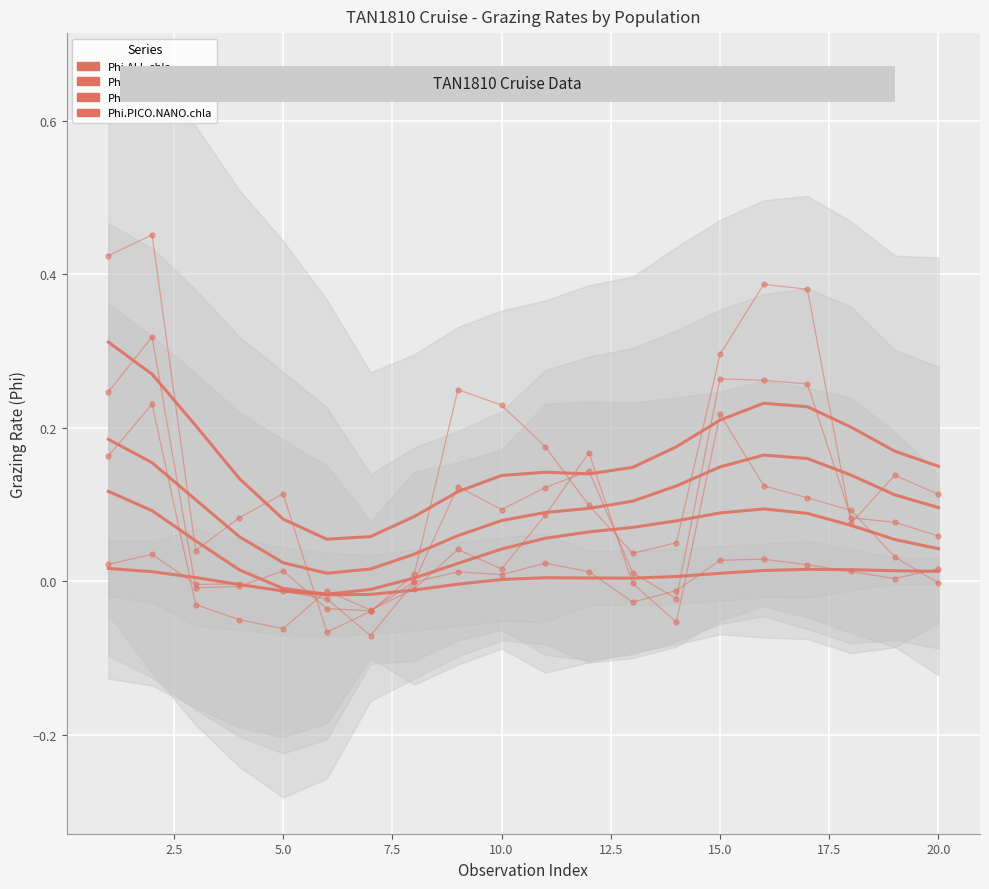

The value of Phi.NANO.chla at 11 is 0.1. True or false?

False